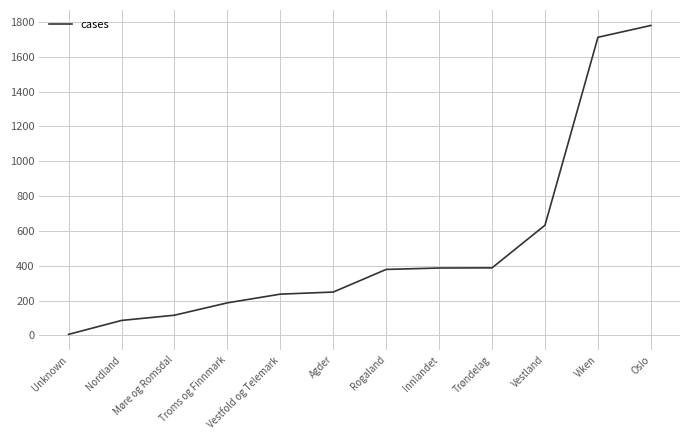

What is the difference between the maximum and minimum values?

1774